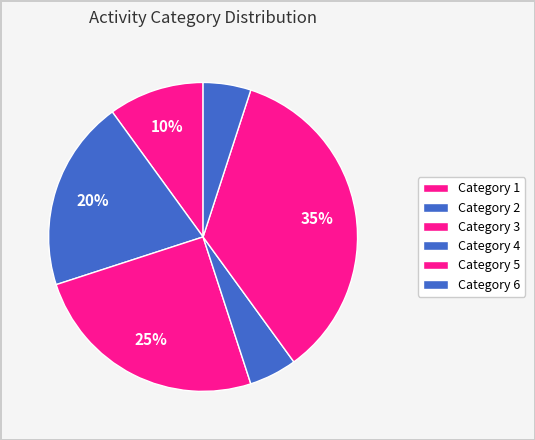

To the nearest percent, what is the average slice percentage?

17%